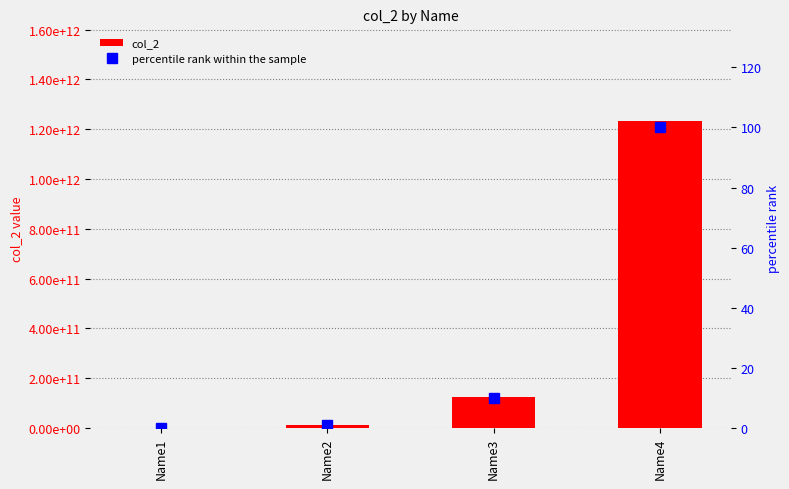

What is the maximum value shown in the chart?

1234567890123.0